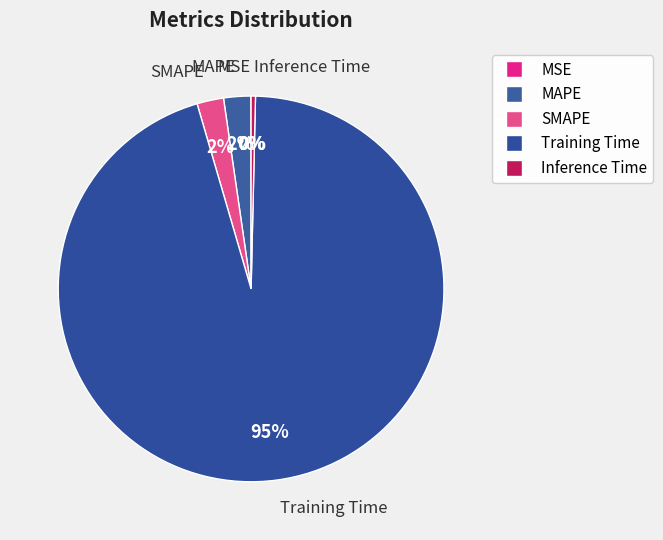

To the nearest percent, what is the difference between the MAPE and Inference Time slice percentages?

2%